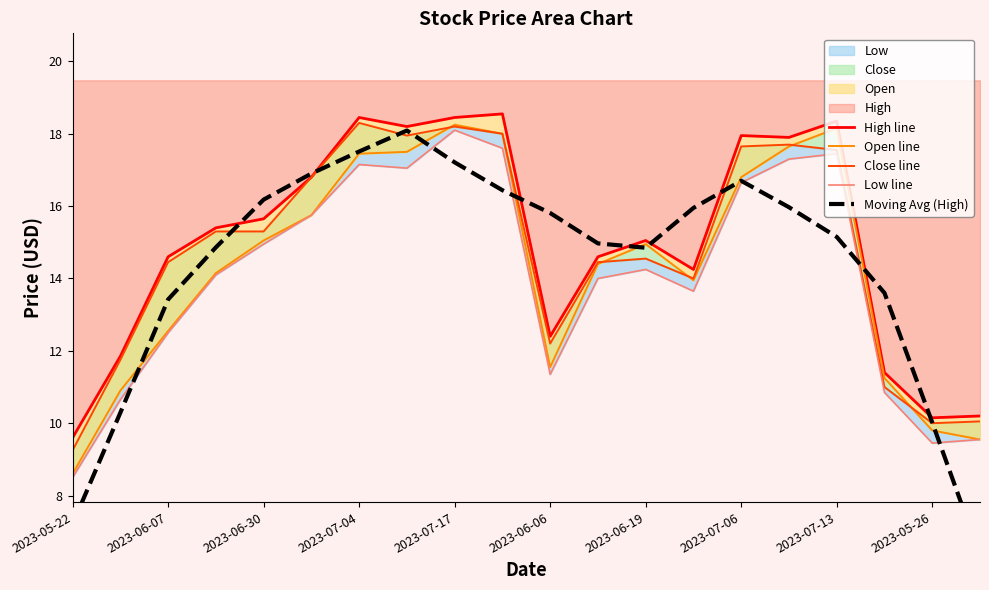

What is the value of the Moving Avg (High) point at the 11th from the left?

15.8